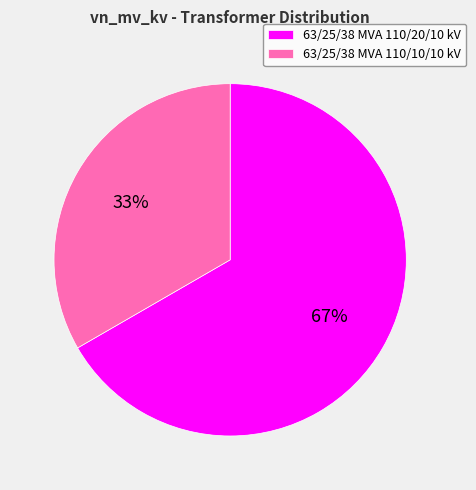

Combined, do 63/25/38 MVA 110/20/10 kV and 63/25/38 MVA 110/10/10 kV account for over 50%?

Yes